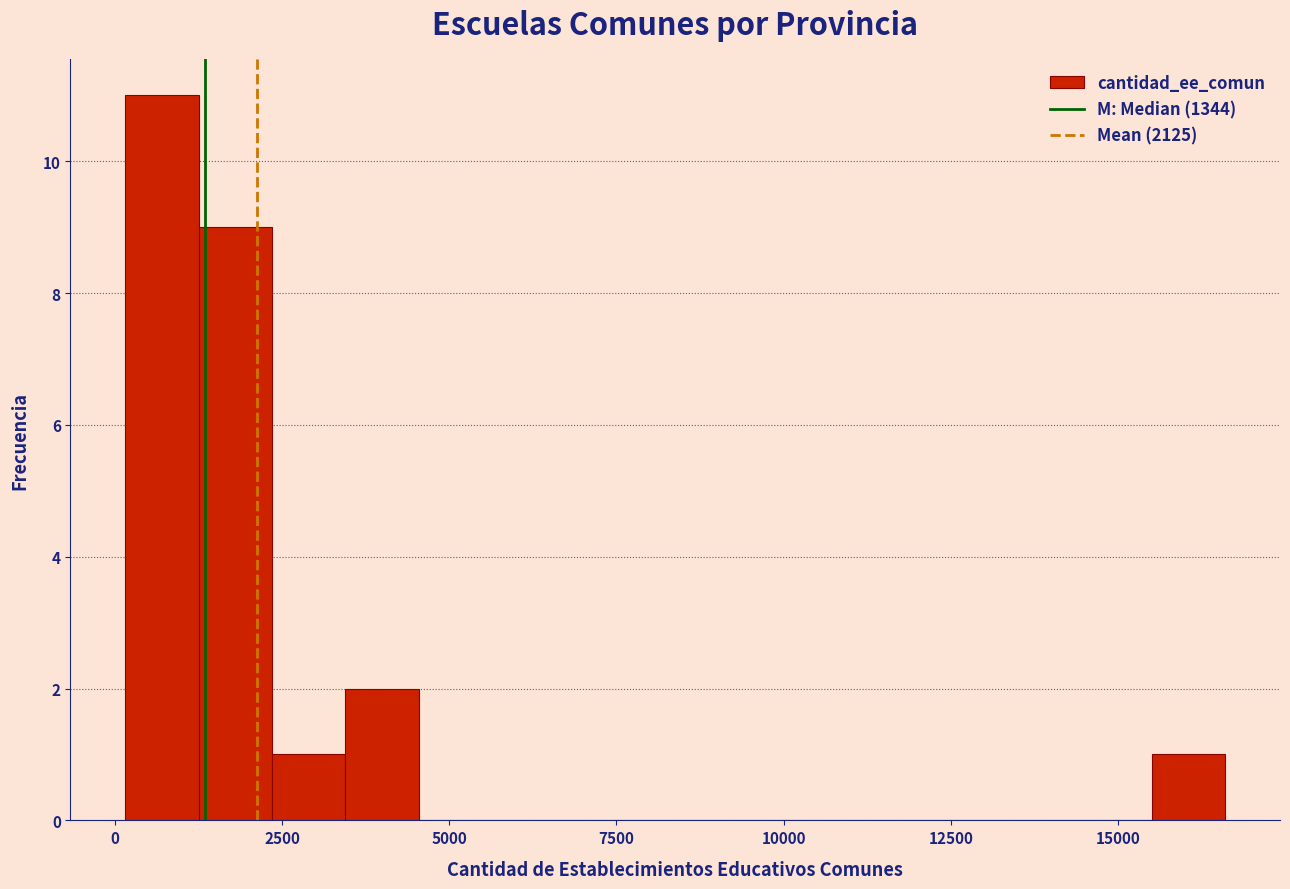

Around what value on the x-axis is the tallest bar? Give the approximate position of its centre, as read against the axis.

500